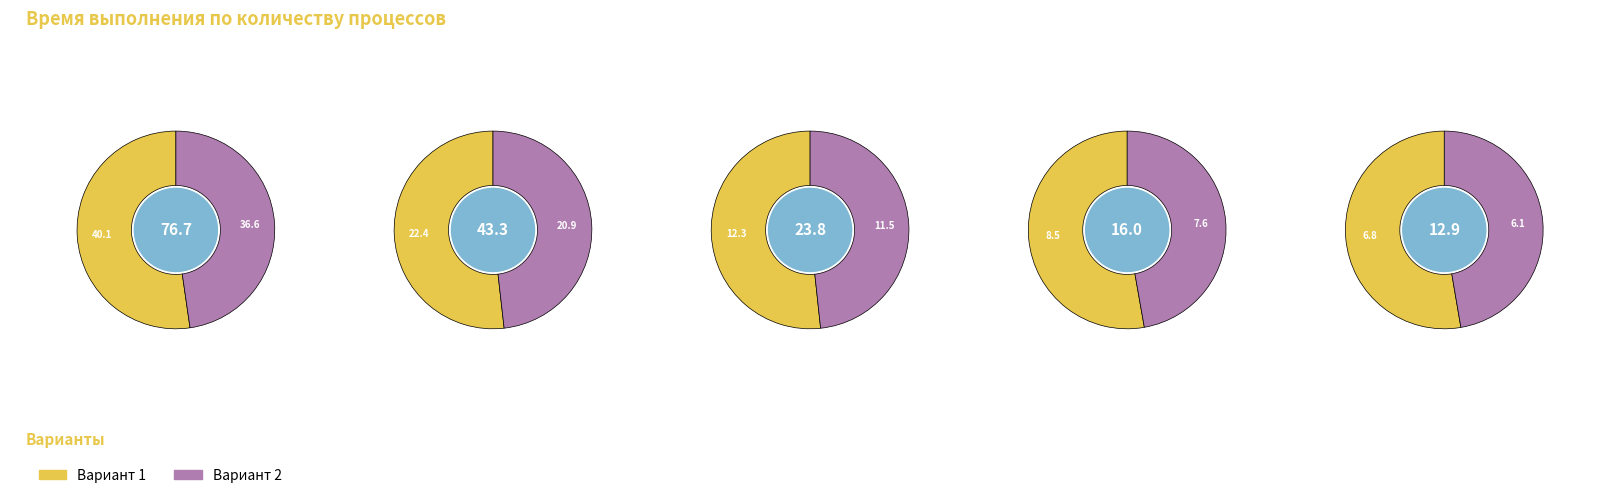

Count the number of slices in the pie.

5